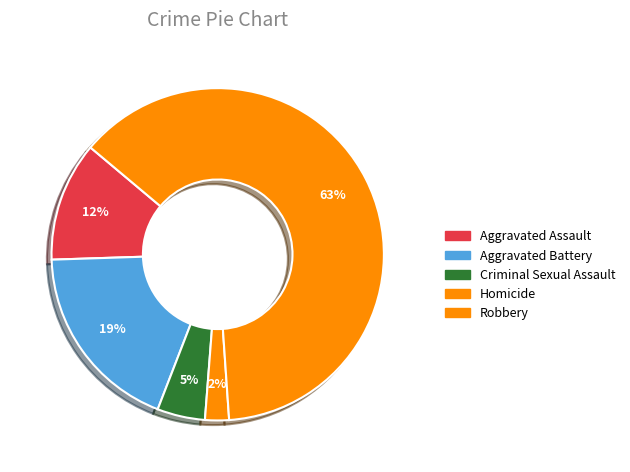

Which slice is the largest?

Robbery